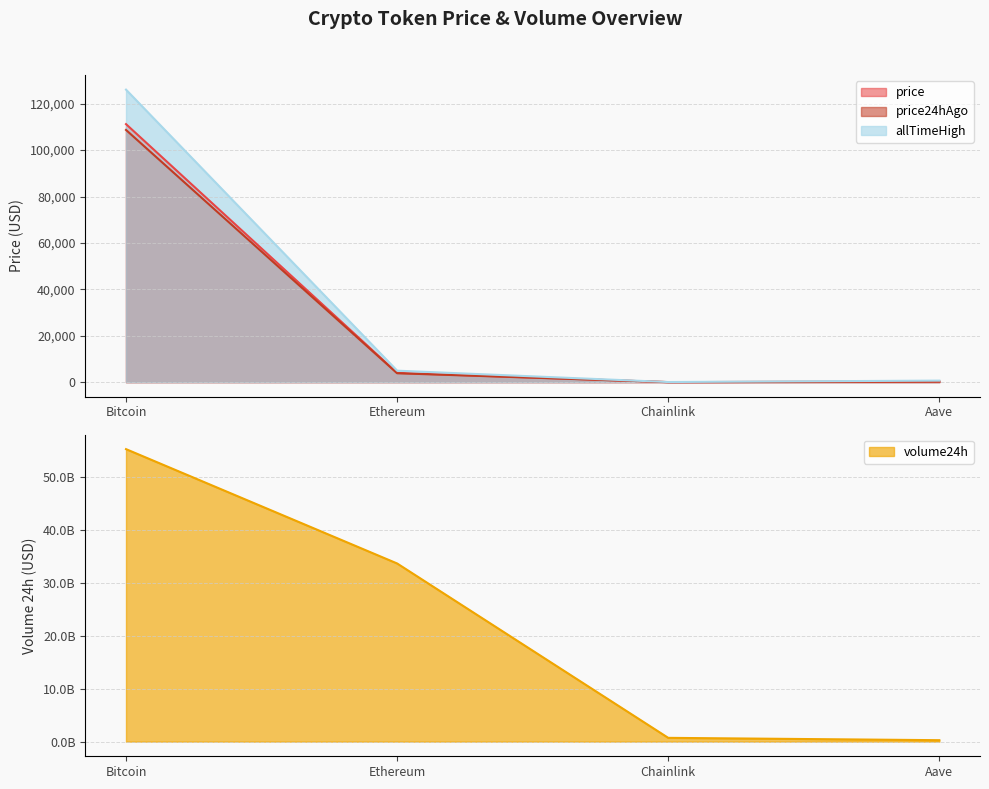

Rank the series by their maximum value, from highest to lowest.

volume24h, allTimeHigh, price, price24hAgo